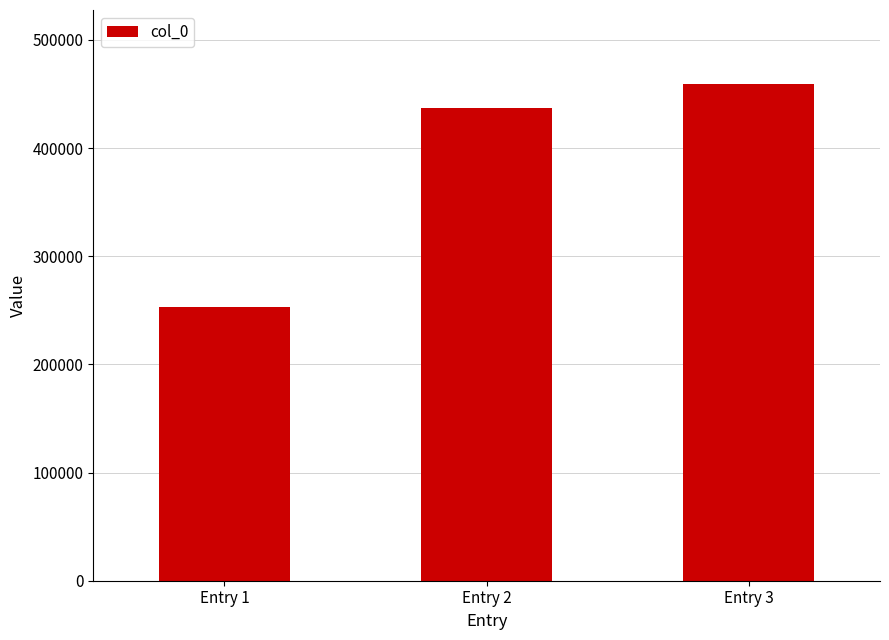

Is it true that the value at Entry 3 is 177489?

False